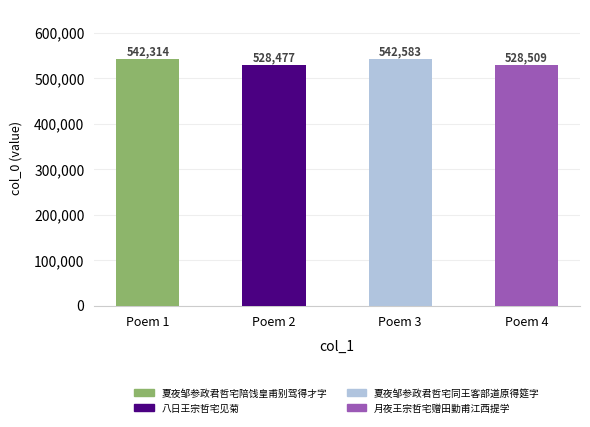

How many data points are less than 542314?

2